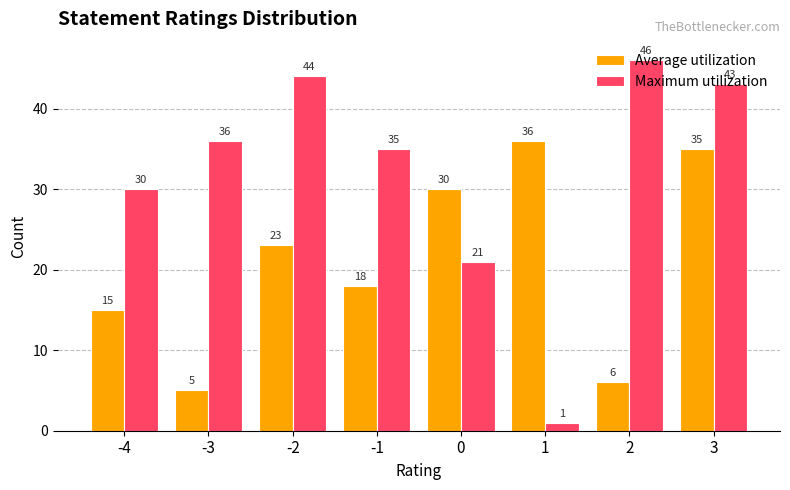

What is the value of the Maximum utilization bar at the 4th from the left?

35